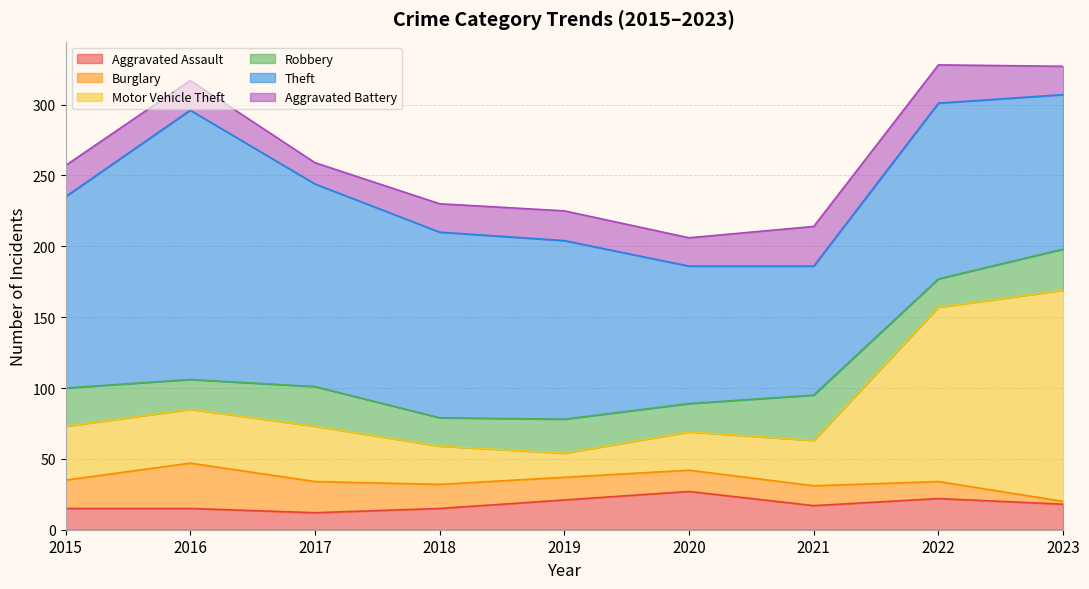

Which series has the largest total across all categories?

Theft